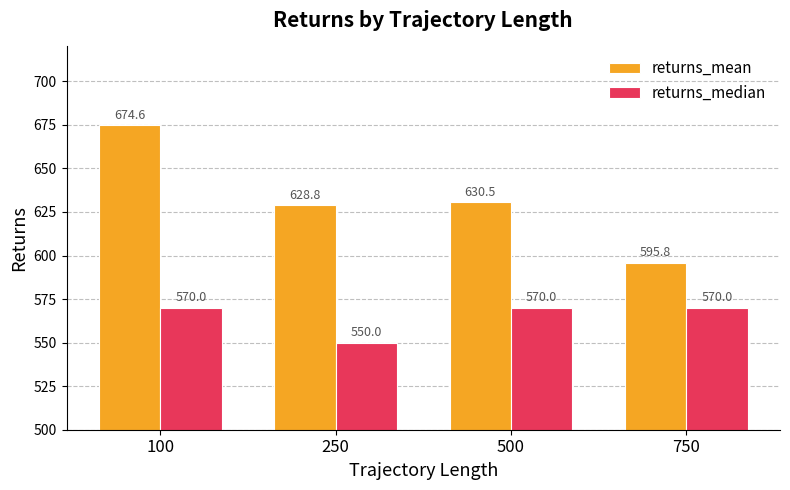

Is the value of returns_median at 500 greater than the value of returns_mean at 750?

No